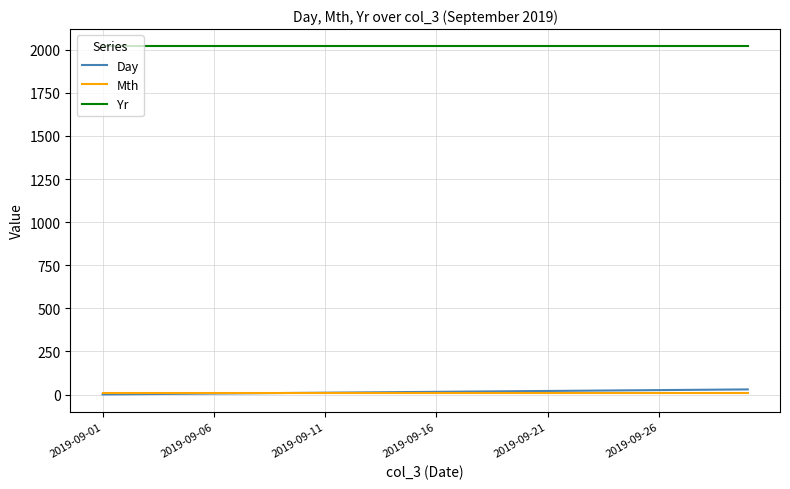

What is the greatest value displayed?

2019